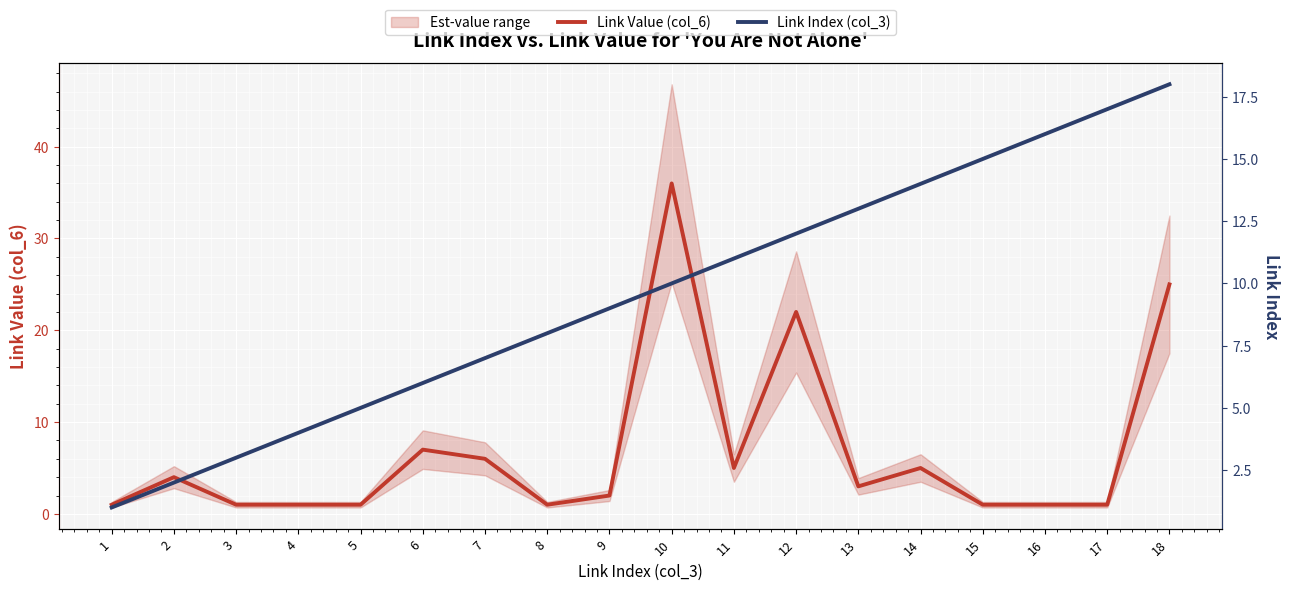

Between which two adjacent categories do Link Value (col_6) and Link Index (col_3) first intersect?

2 and 3